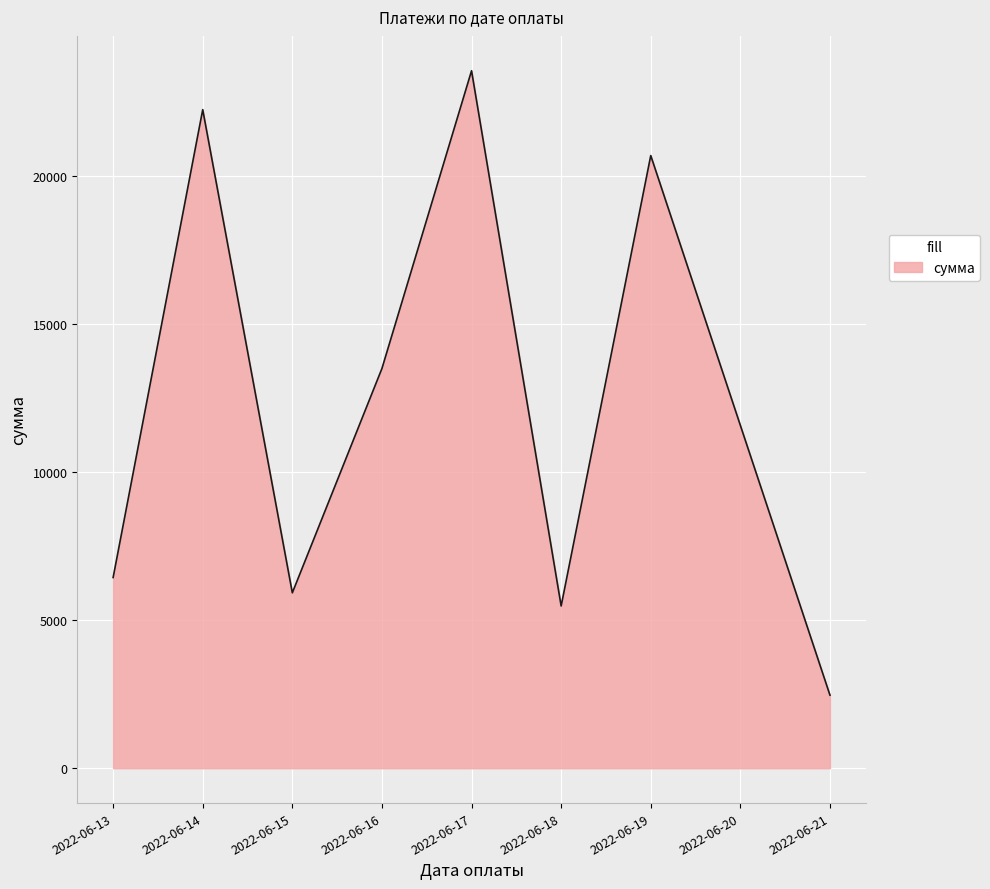

How many distinct data groups are displayed?

1